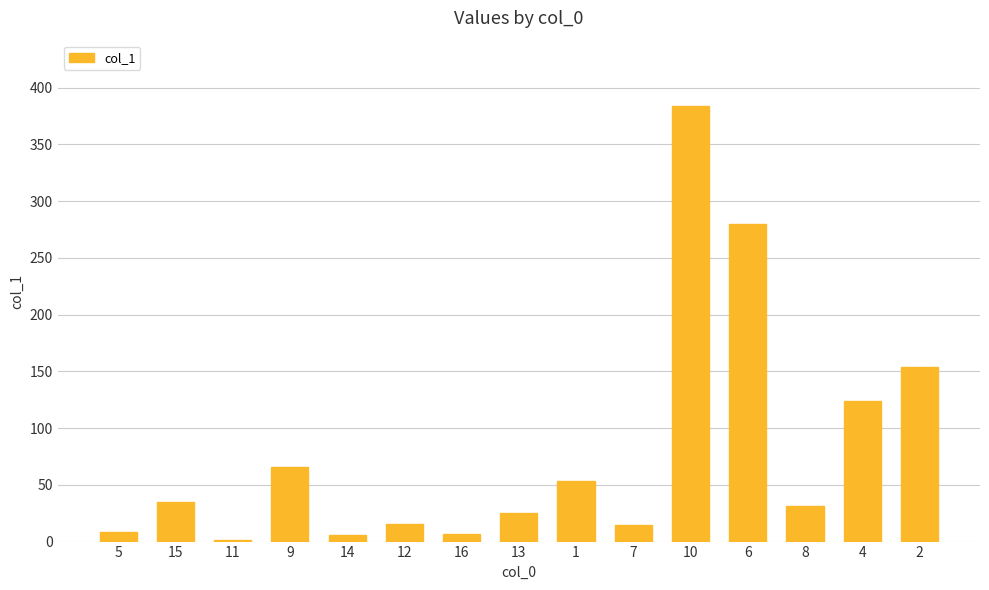

Which category has the lowest value across all series?

11